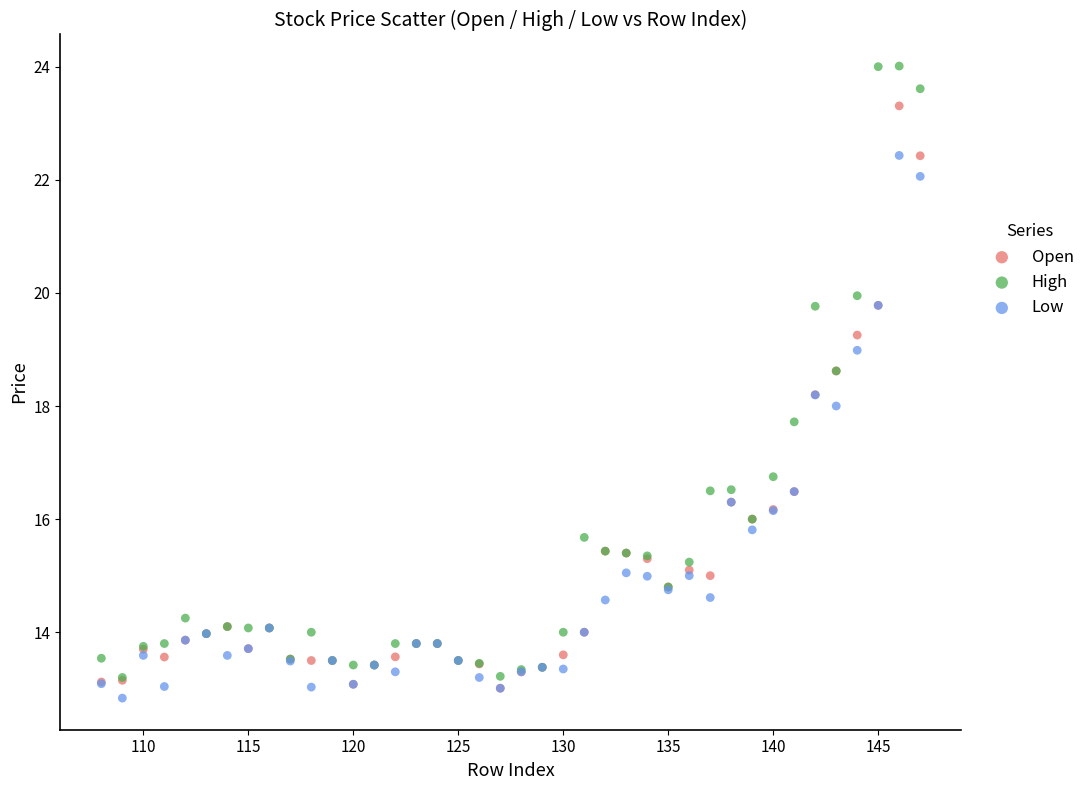

In the Low series, what Y value is closest to 17?

16.5